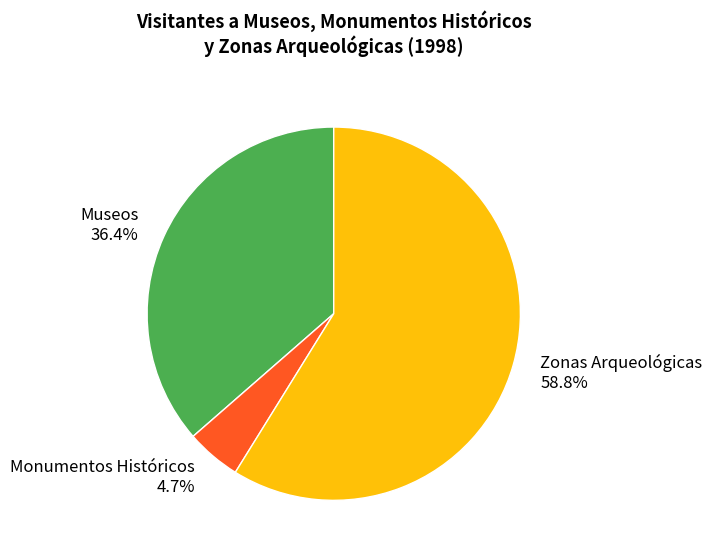

Is it true that Monumentos Históricos is 5% of the pie?

True